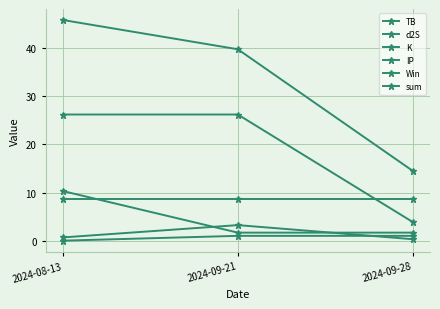

What is the sum of all IP values?

26.0